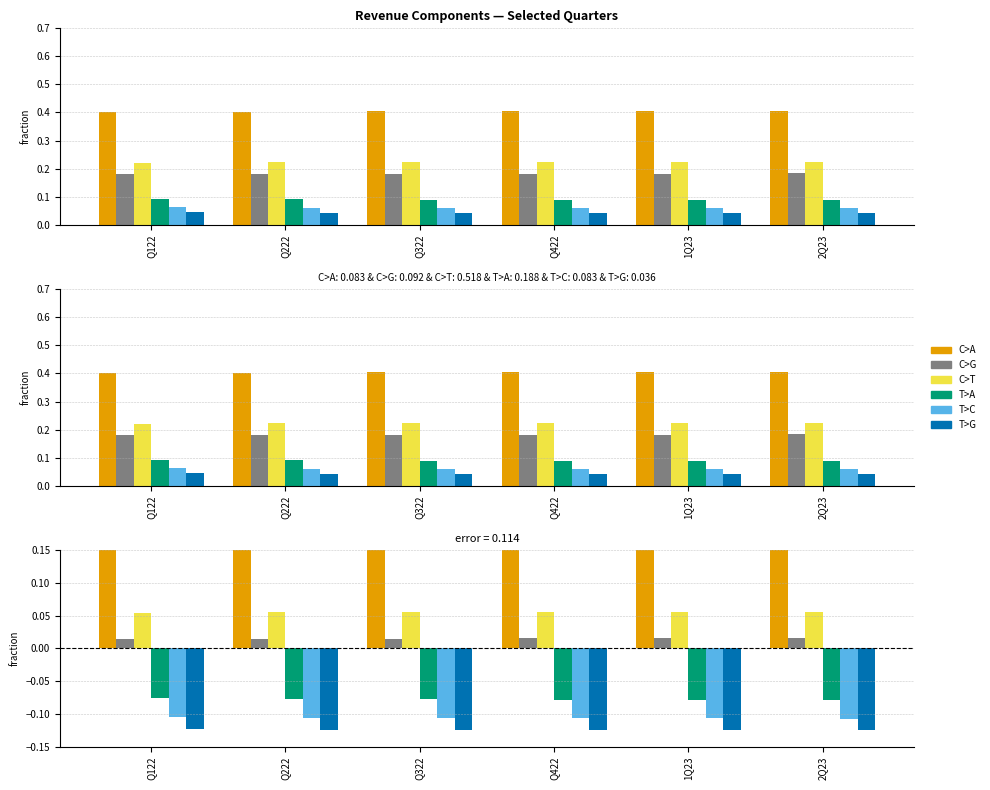

At which category does the chart reach its minimum across all series?

2Q23